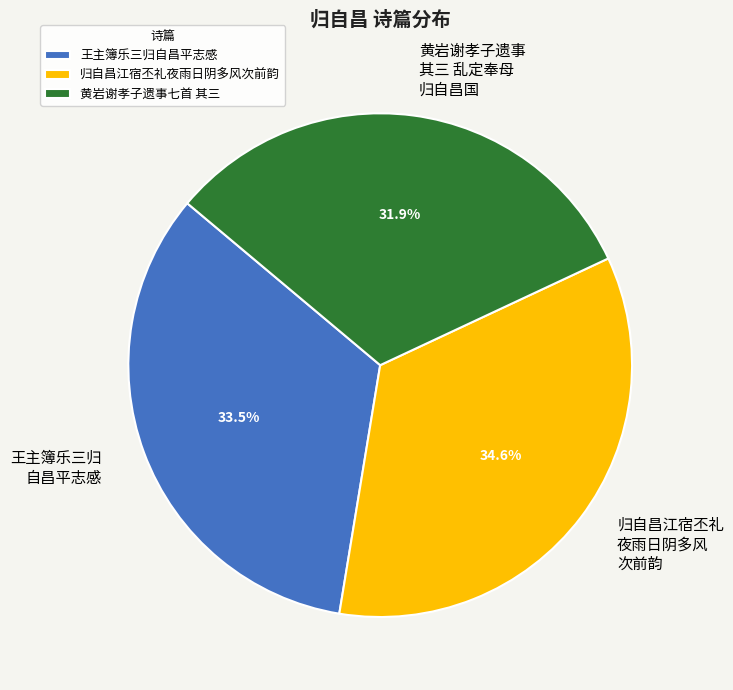

Between 黄岩谢孝子遗事 其三 乱定奉母 归自昌国 and 归自昌江宿丕礼 夜雨日阴多风 次前韵, which is larger?

归自昌江宿丕礼 夜雨日阴多风 次前韵